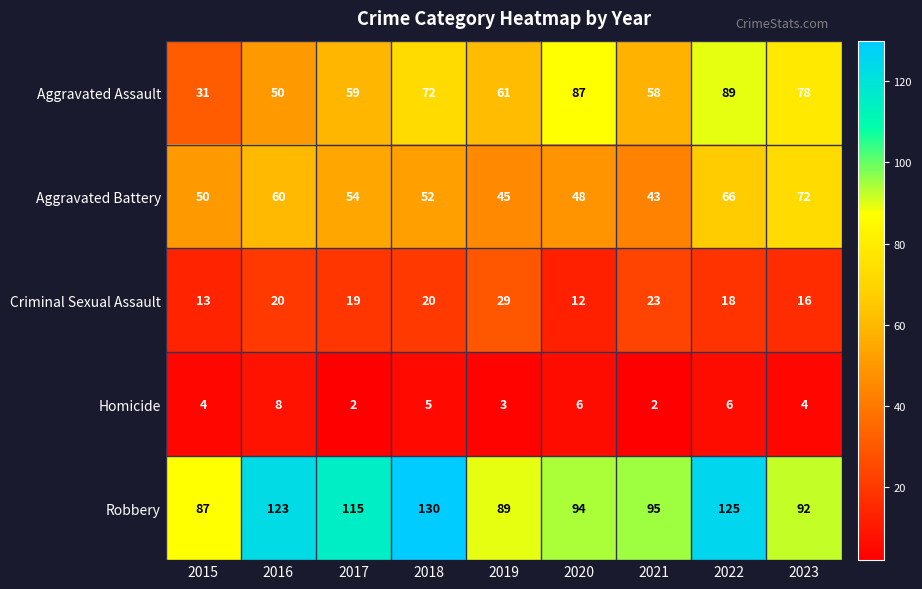

Count the number of data series in this chart.

5